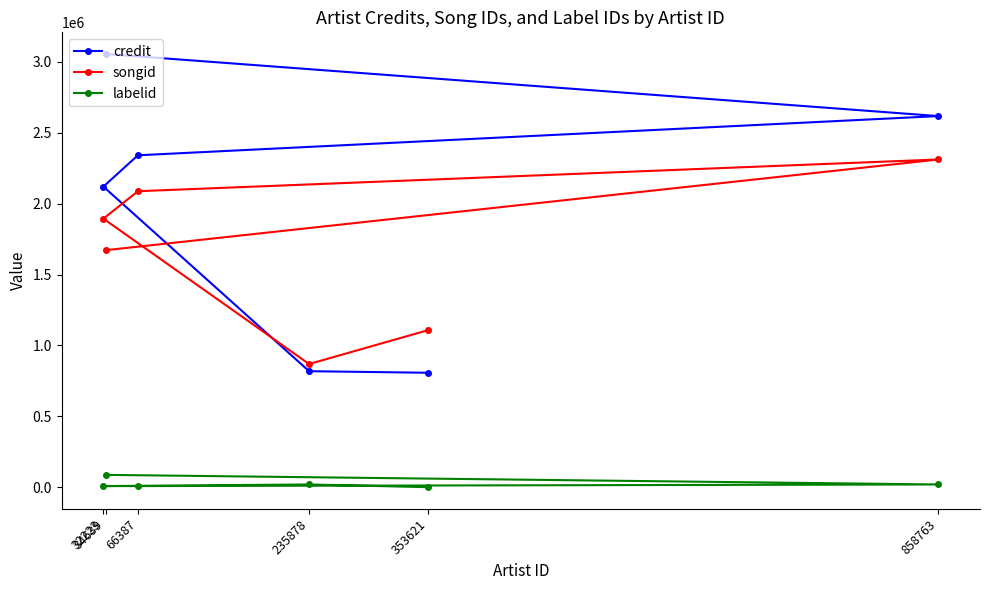

Which label corresponds to the smallest value in the chart?

353621